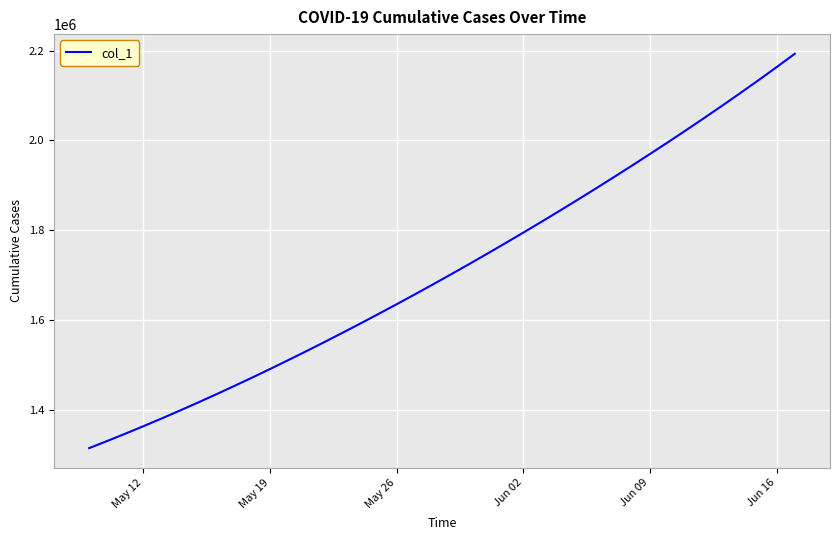

What is the minimum value shown in the chart?

1315099.0